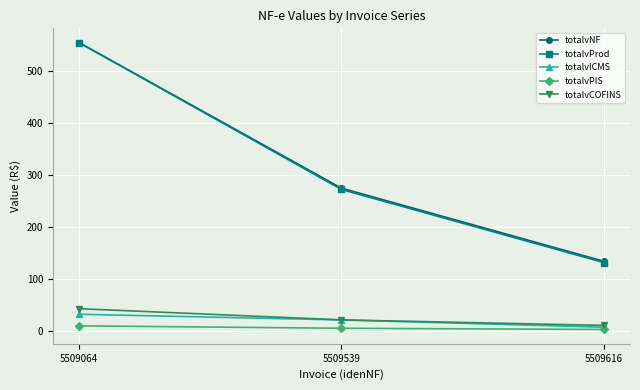

What are all the series names shown in the legend?

totalvNF, totalvProd, totalvICMS, totalvPIS, totalvCOFINS